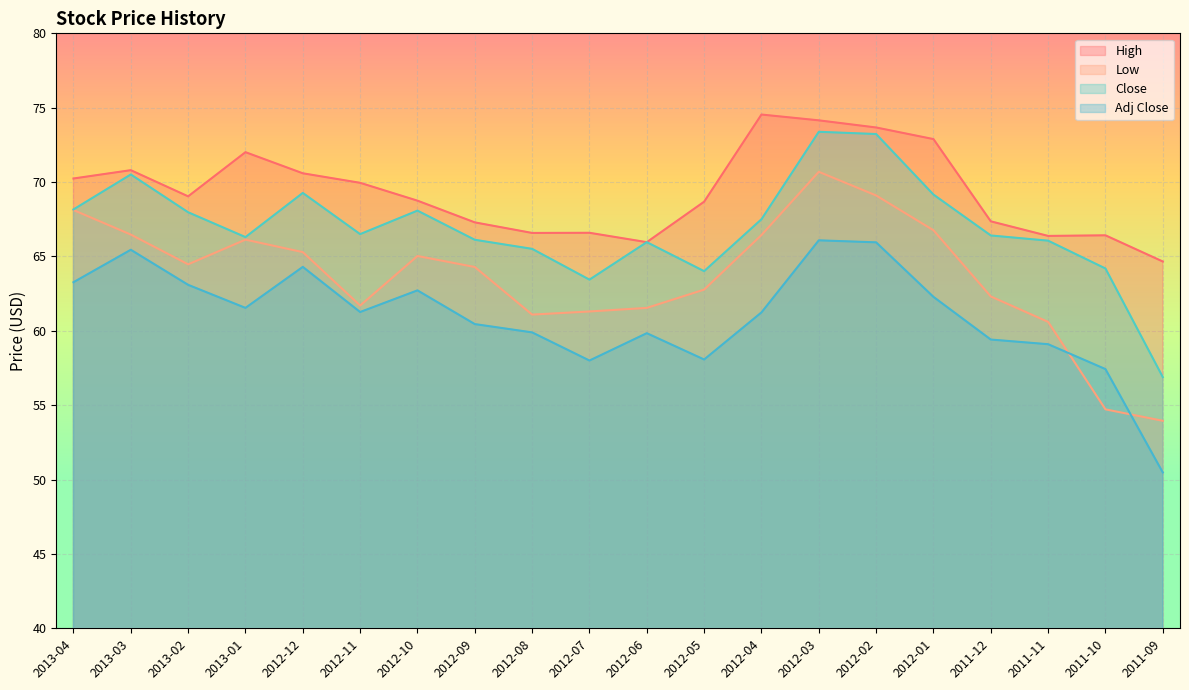

Which has a higher value, 2012-03 or 2013-03?

2012-03